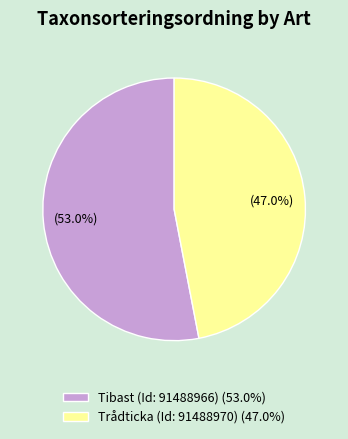

To the nearest percent, what is the difference between the Tibast (Id: 91488966) and Trådticka (Id: 91488970) slice percentages?

6%